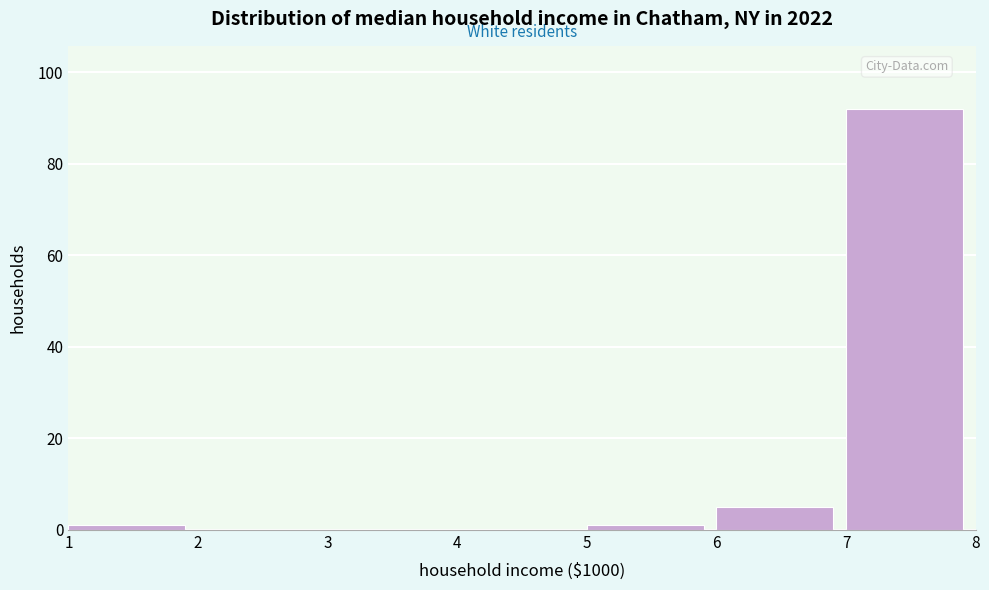

Reading left to right, transcribe this chart: for each bar, give the range it covers on the x-axis and its height. The values are not printed on the chart, so give them approximately, as read against the axis.

1 to 2: under 2
2 to 3: 0
3 to 4: 0
4 to 5: 0
5 to 6: under 2
6 to 7: 6
7 to 8: 92